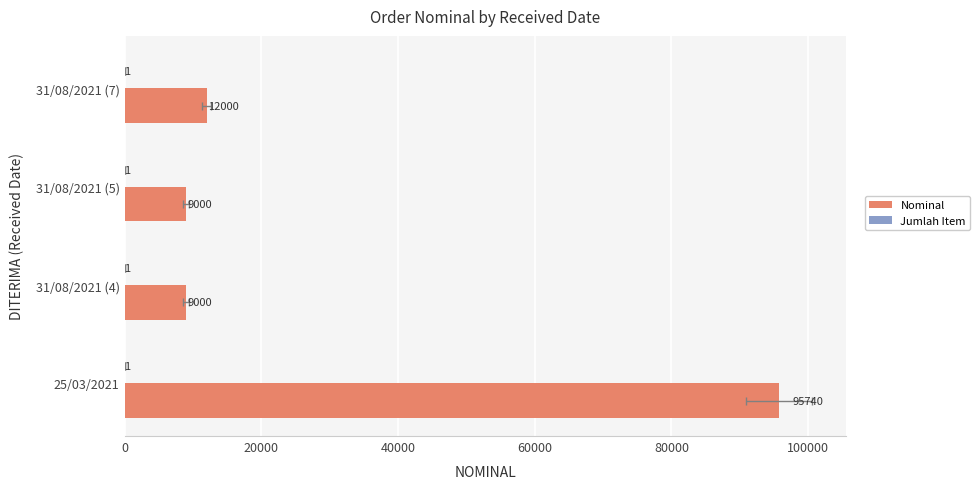

Rank the series at 40000 from lowest to highest value.

Jumlah Item, Nominal